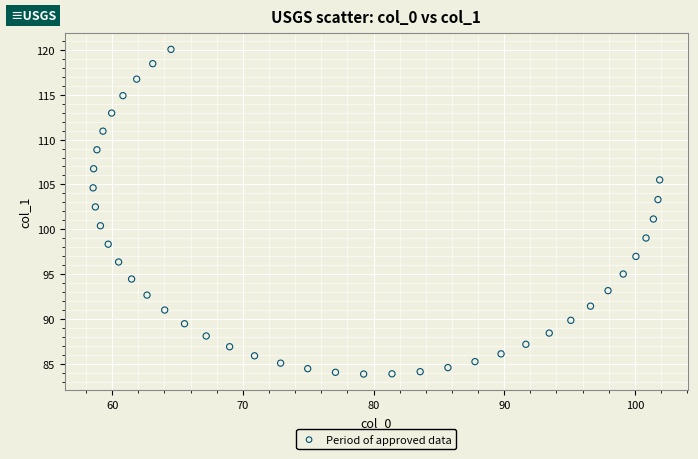

What is the range of X values (max minus min)?

43.3